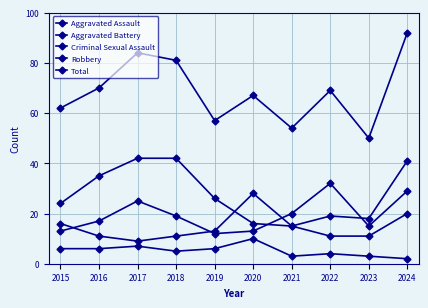

Read the Aggravated Assault value at 2016, to the nearest 5.

15